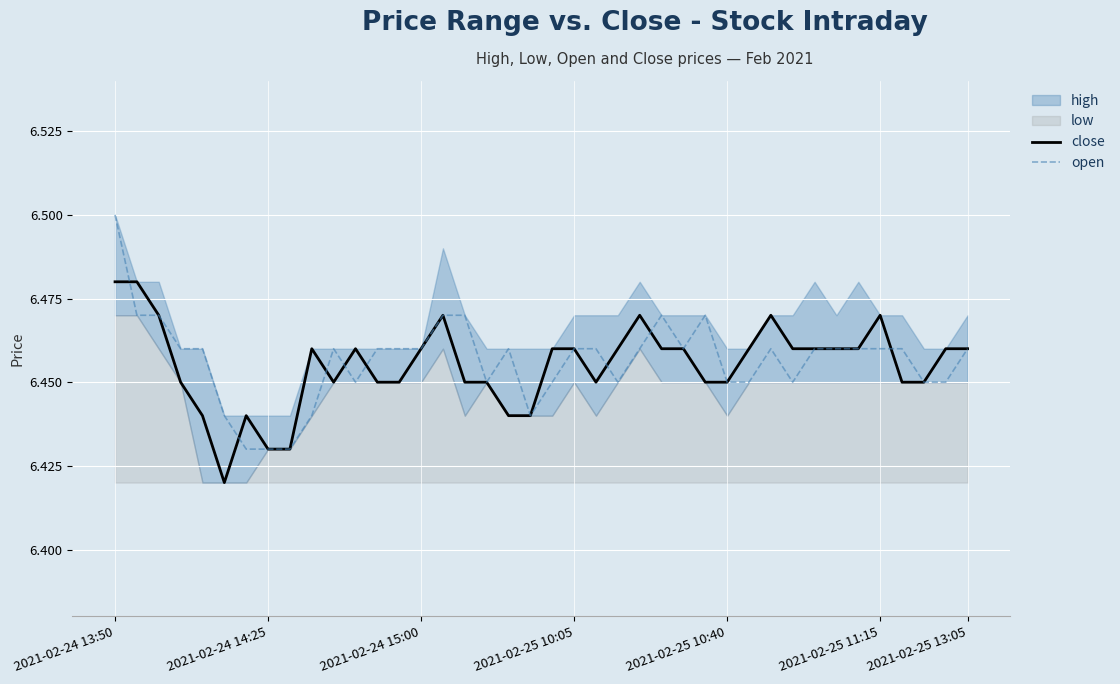

What is the minimum value shown in the chart?

6.4